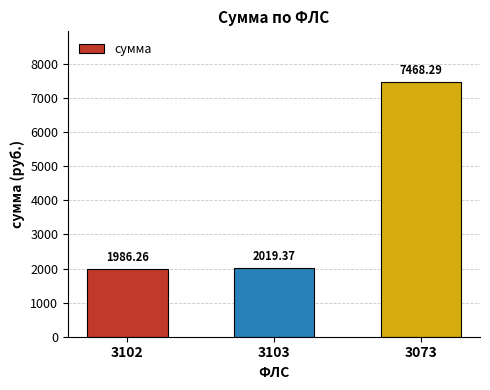

List the labels in order of value, largest first.

3073, 3103, 3102